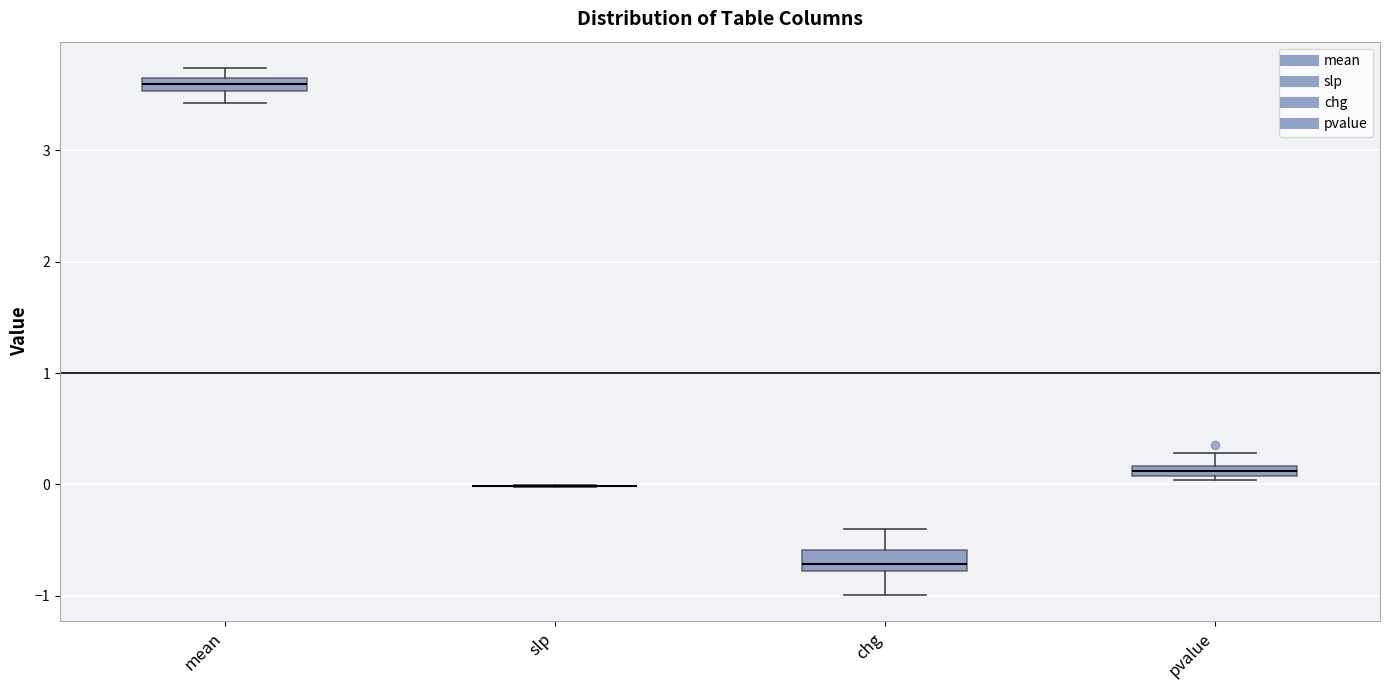

Where is the upper edge of the box for chg on the y-axis? The values are not printed on the chart, so give them approximately, as read against the axis.

-0.6